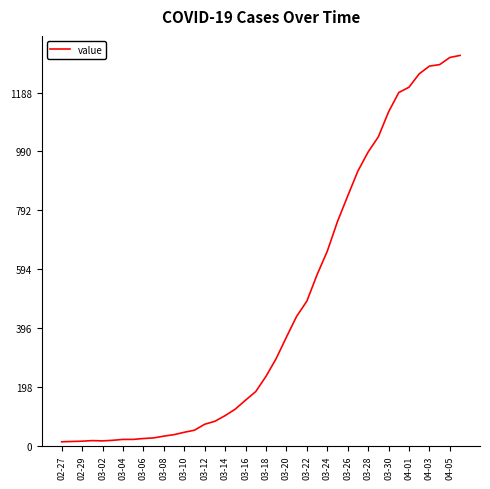

What is the difference between the maximum and minimum values?

1300